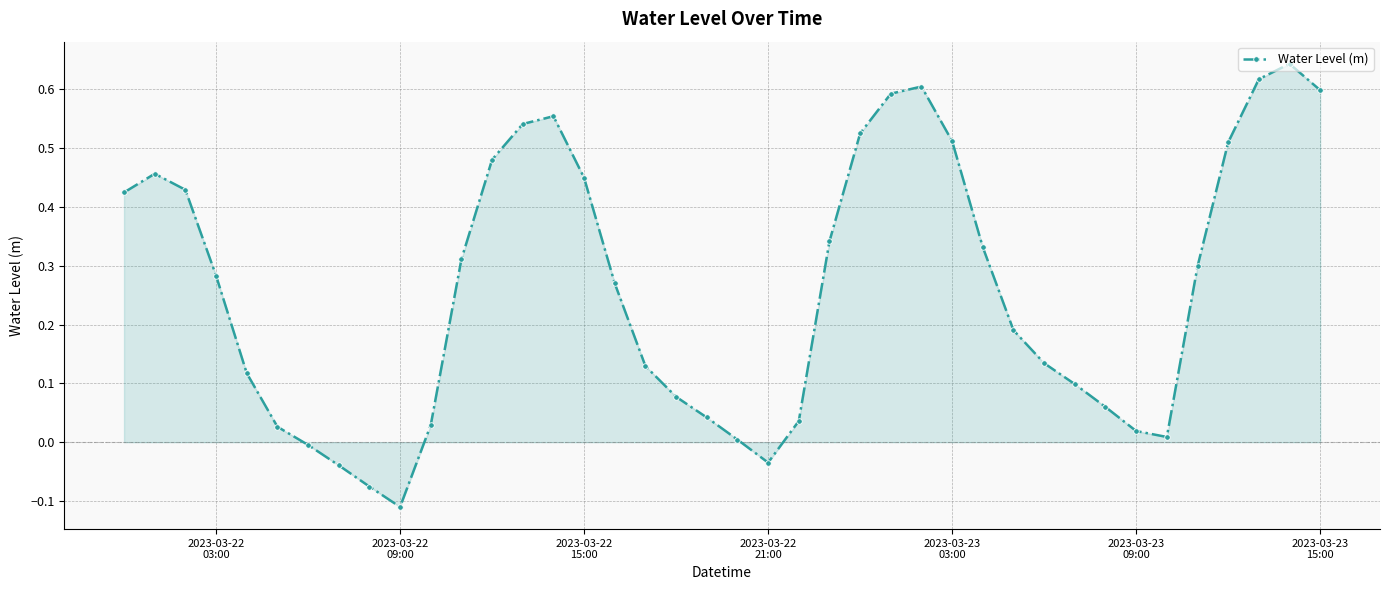

True or false: there are more than 0 points higher than both neighbors.

True